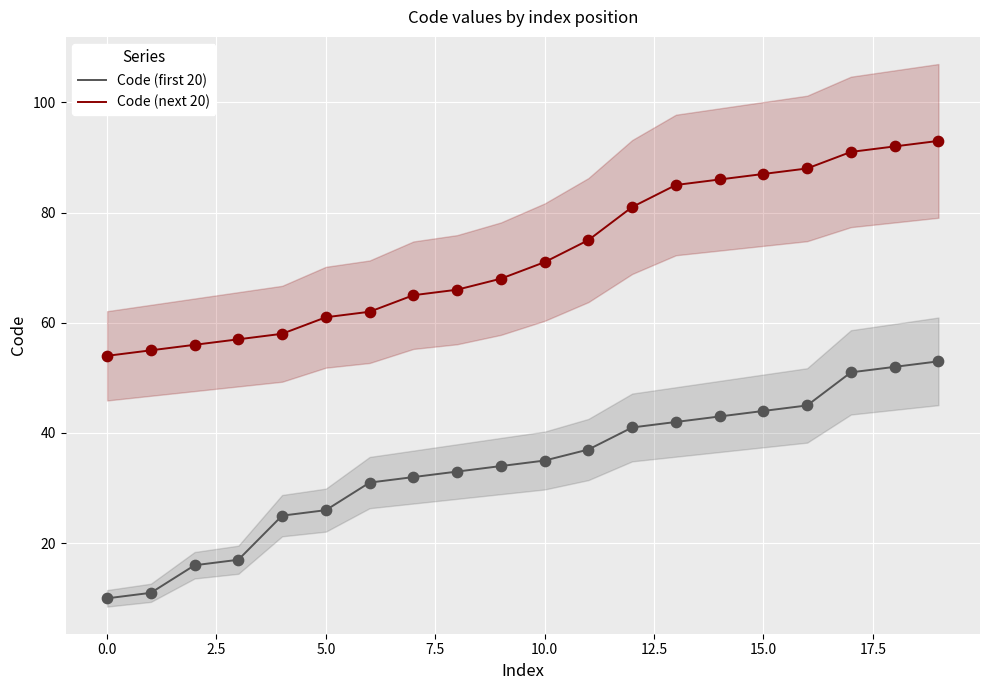

At how many categories does at least one series exceed 32?

20